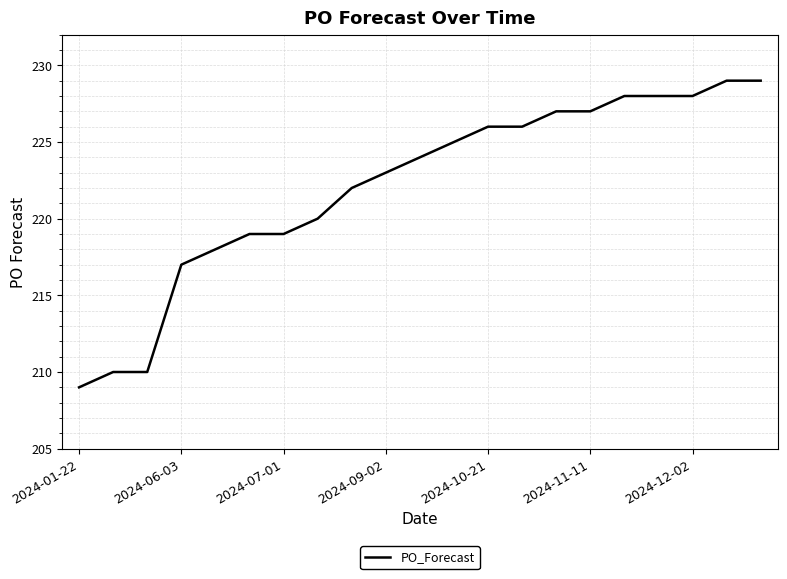

Reading left to right, transcribe all the data shown in this chart.

209	210	210	217	218	219	219	220	222	223	224	225	226	226	227	227	228	228	228	229	229